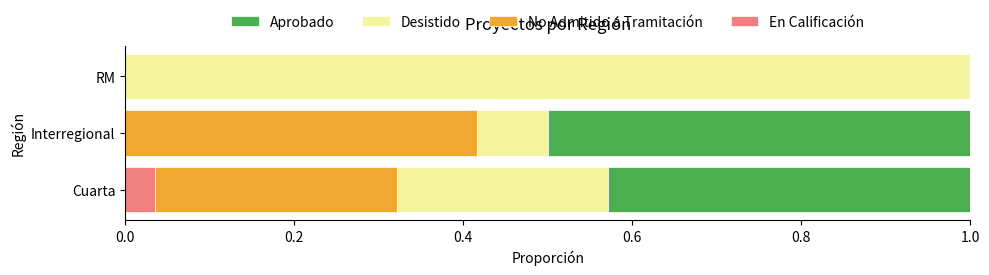

Which category has the highest value in the En Calificación series?

Cuarta